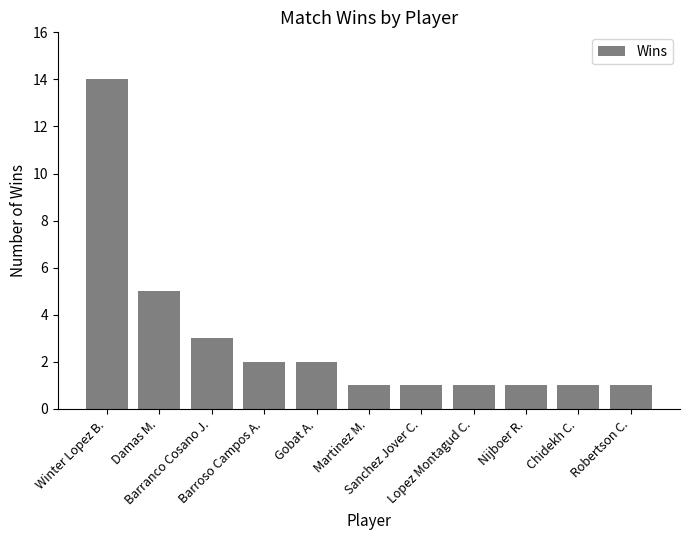

Count the number of categories in the chart.

11